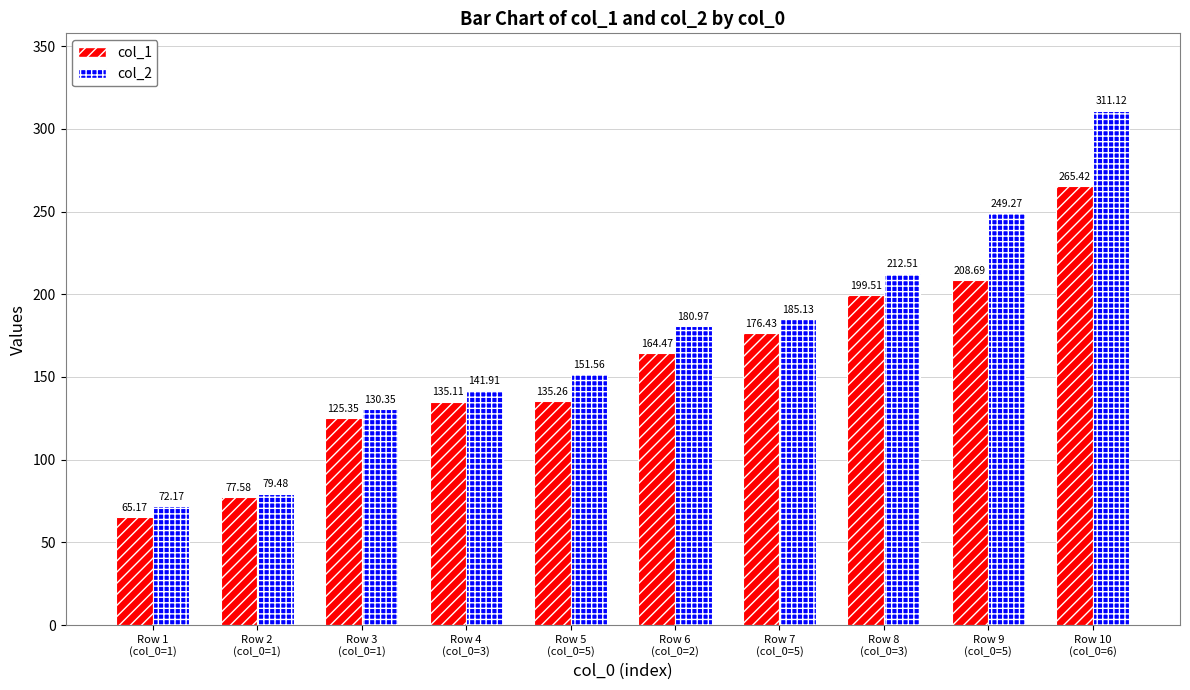

What is the lowest value of the col_1 series?

65.2